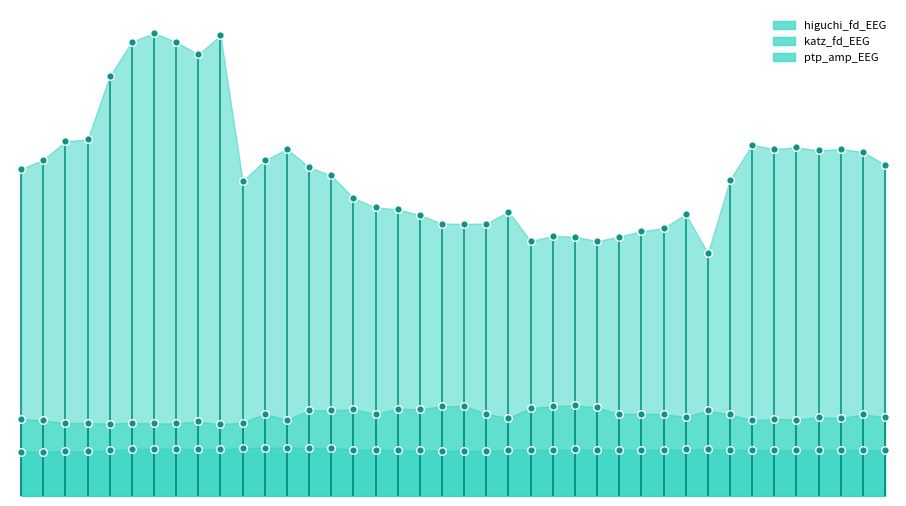

At how many categories does at least one series exceed 1?

40